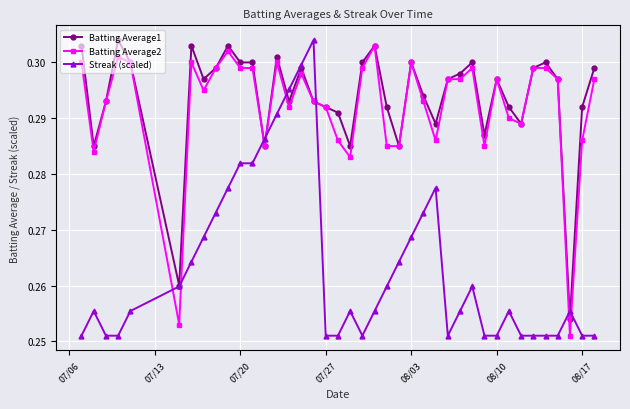

True or false: Streak (scaled) has more than 2 points higher than both neighbors.

True